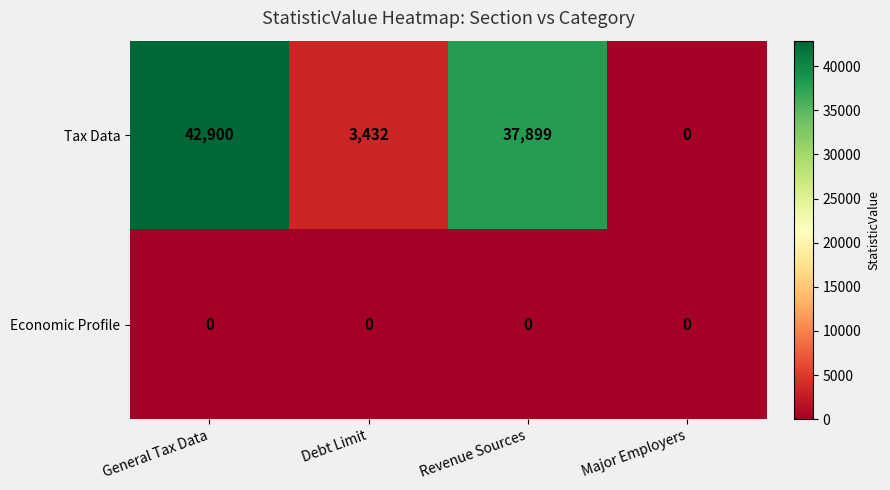

At which label does Tax Data first exceed 37899?

General Tax Data